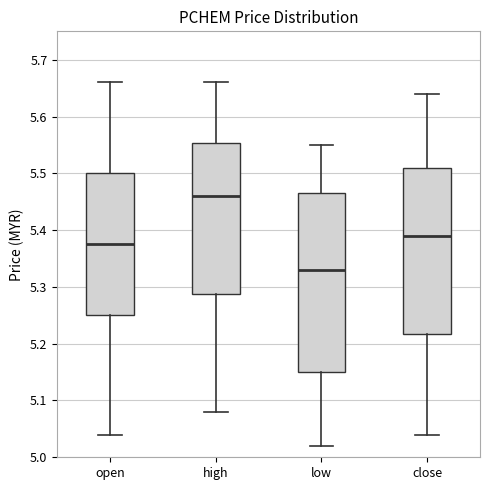

Which box's median line is the lowest?

low